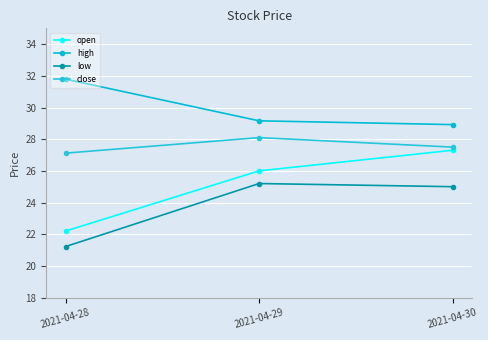

What is the lowest value of the low series?

21.2